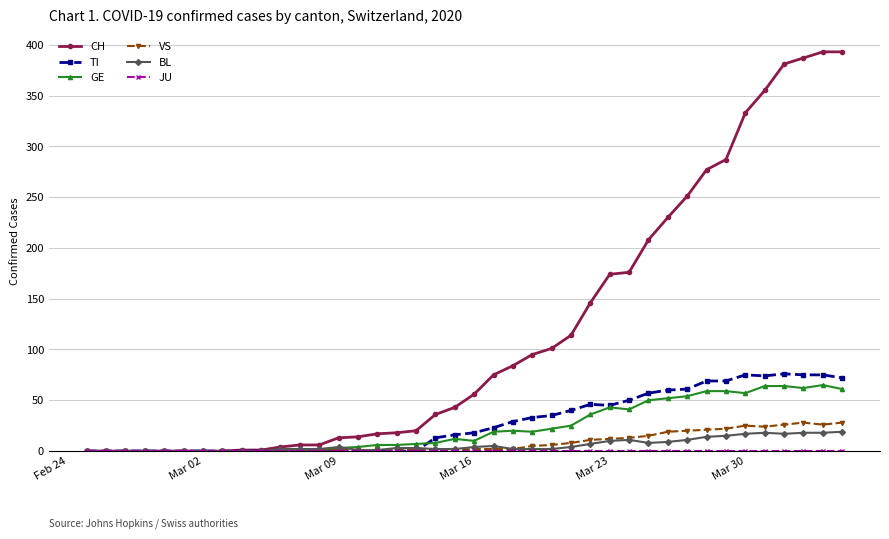

Which series has the largest range (max minus min)?

CH